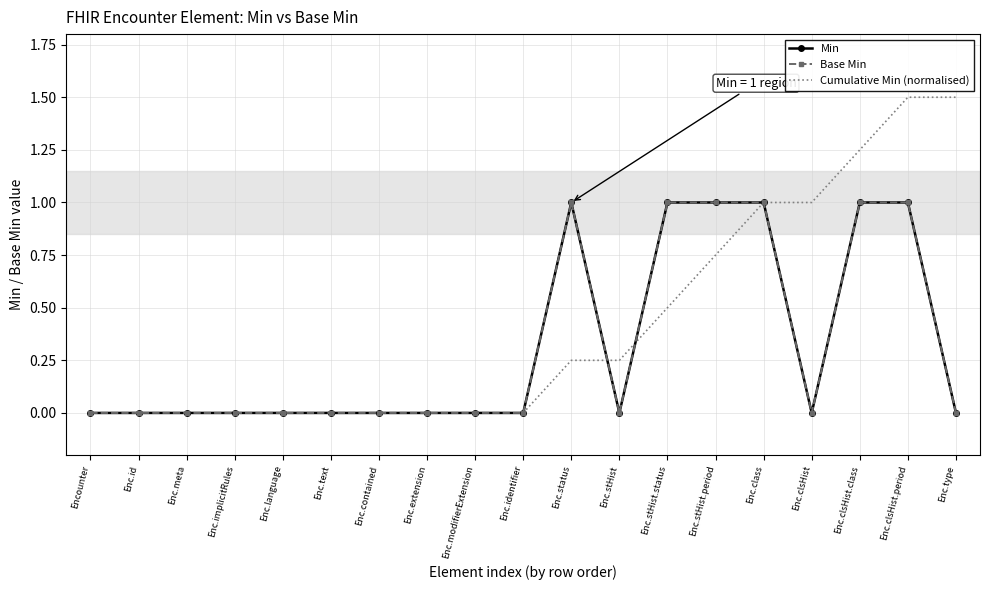

True or false: Base Min has more than 2 interior local peaks.

False